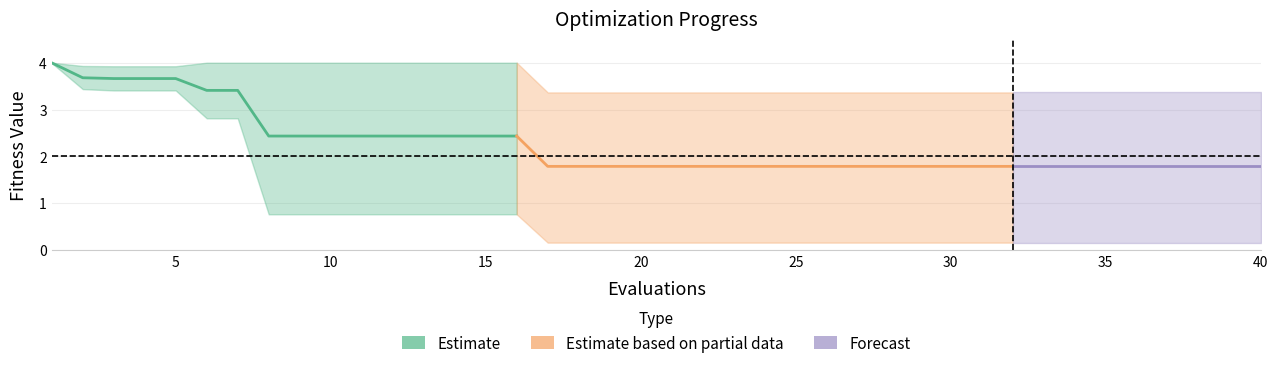

How many lines are shown in the chart?

3